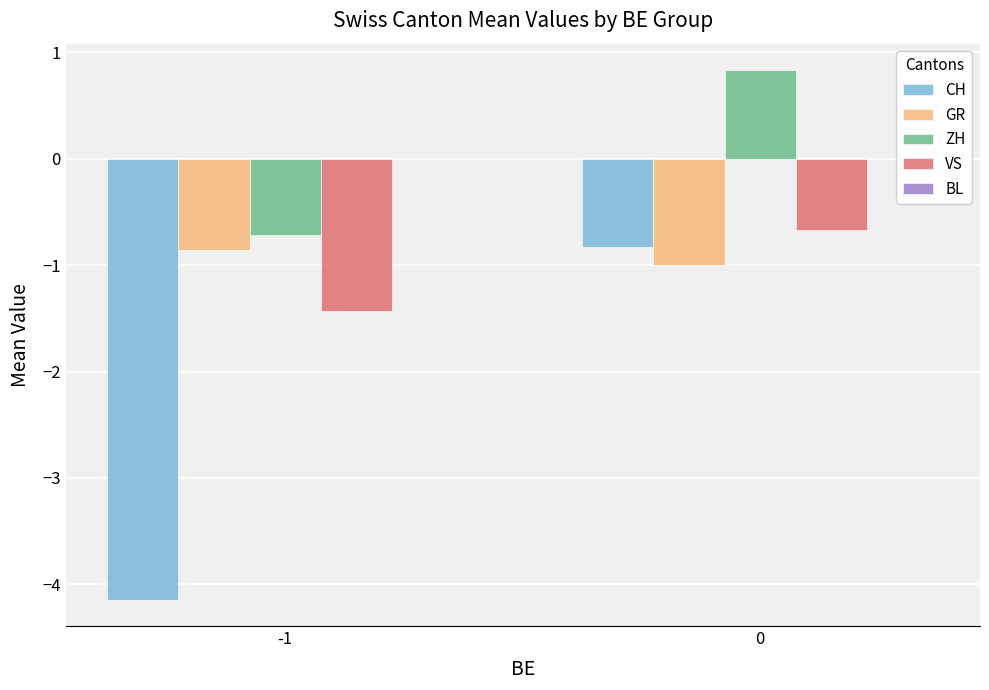

What is the spread (max minus min) of values at 0?

1.8